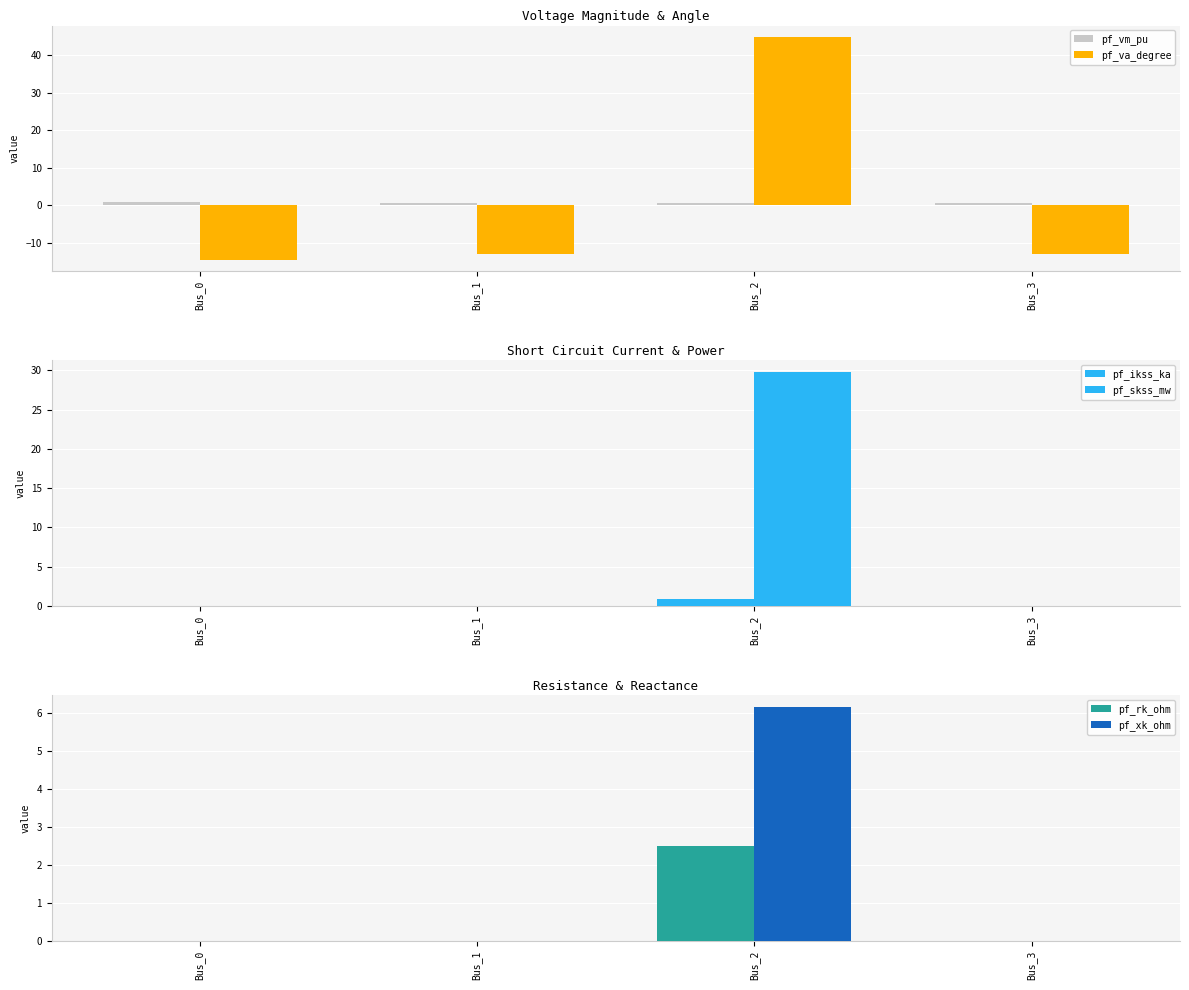

At how many categories does at least one series exceed 18?

1